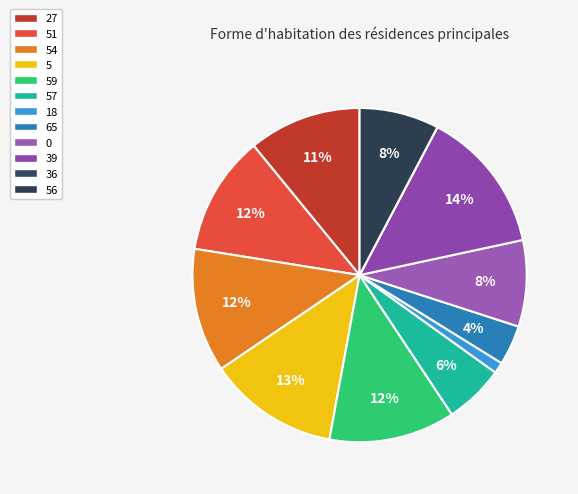

What is the change in value from 0 to 36?

-39